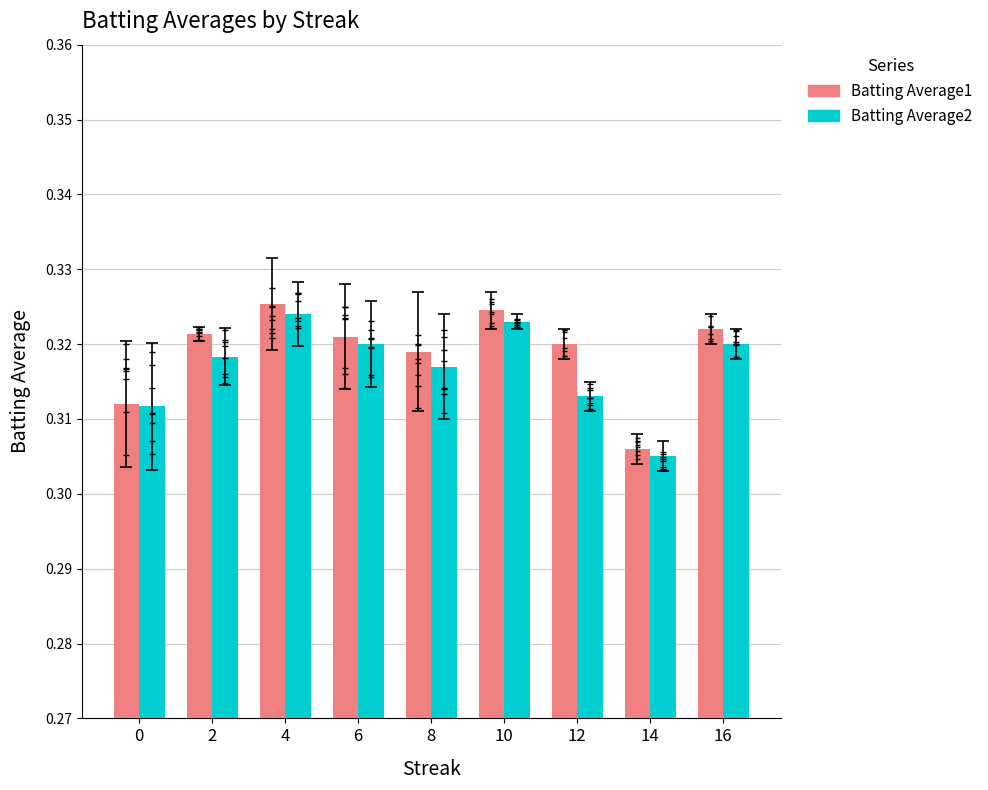

What is the approximate value of Batting Average2 at 0?

0.3